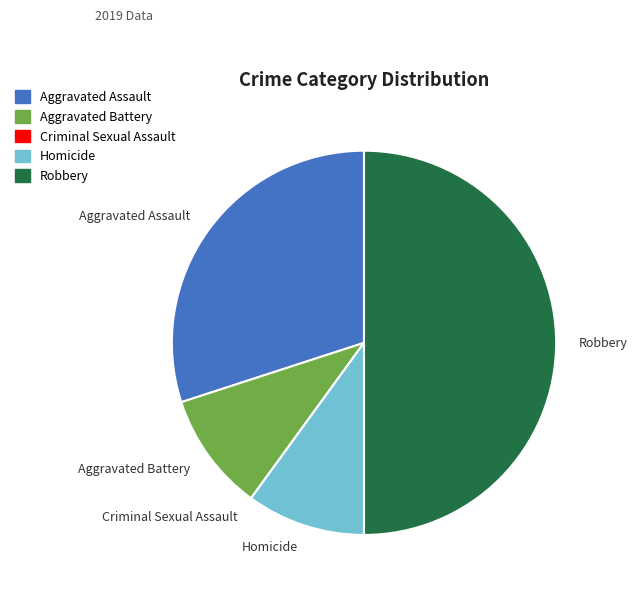

Is Aggravated Battery the majority of the pie?

No